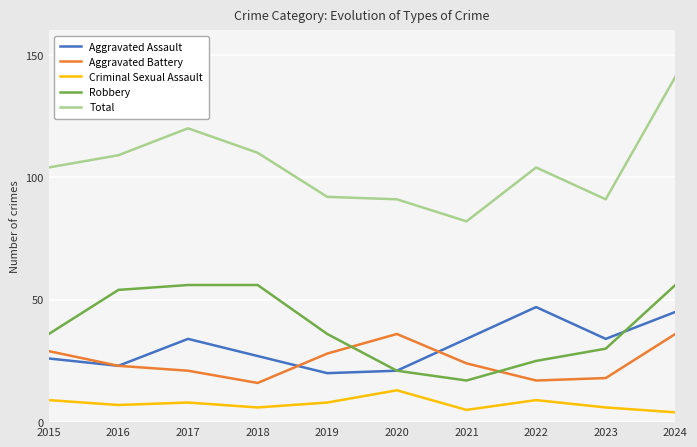

True or false: Criminal Sexual Assault and Aggravated Battery cross at least once.

False